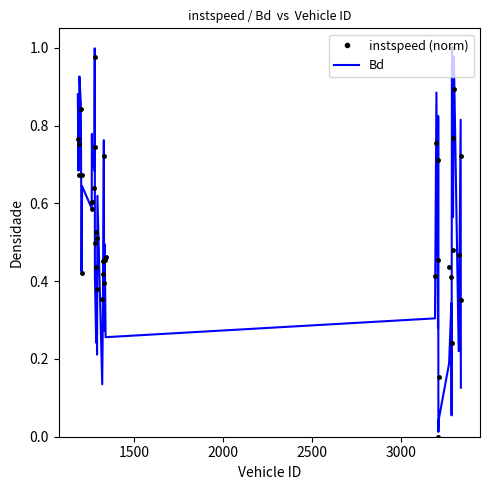

What is the highest value of the instspeed (norm) series?

1.0